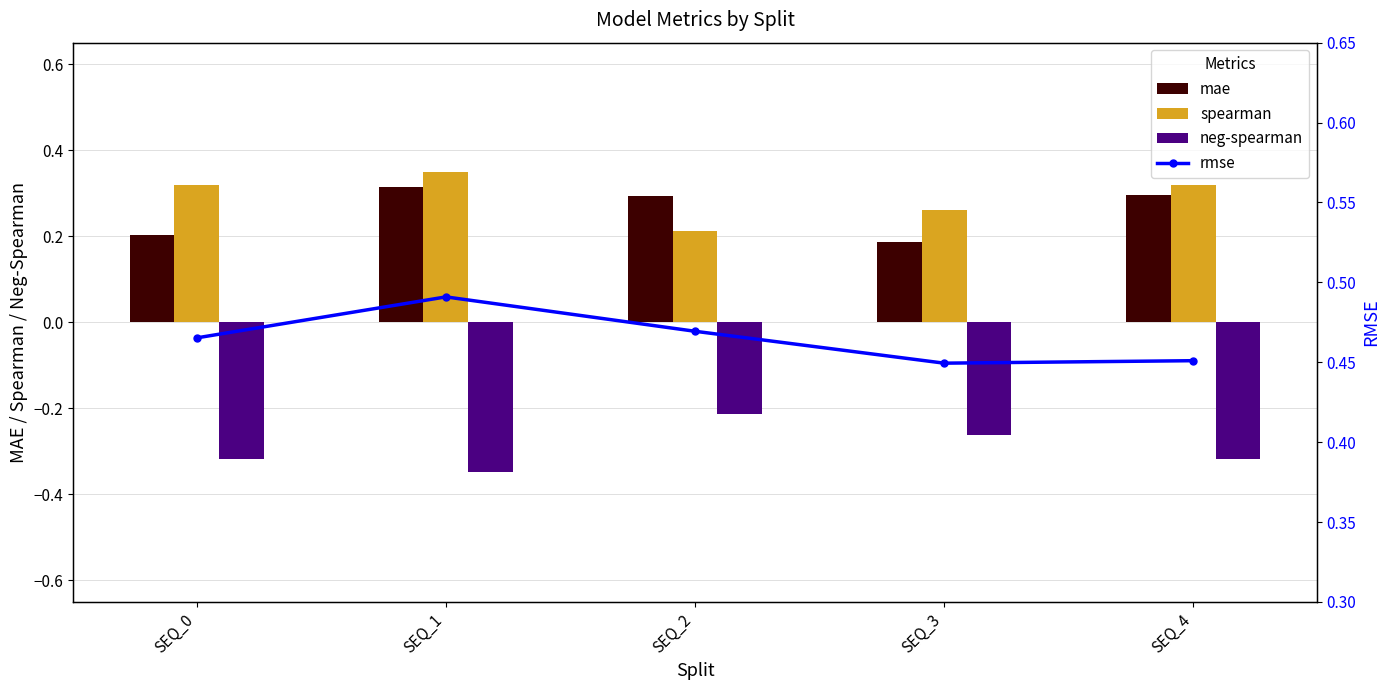

What are all the series names shown in the legend?

mae, spearman, neg-spearman, rmse